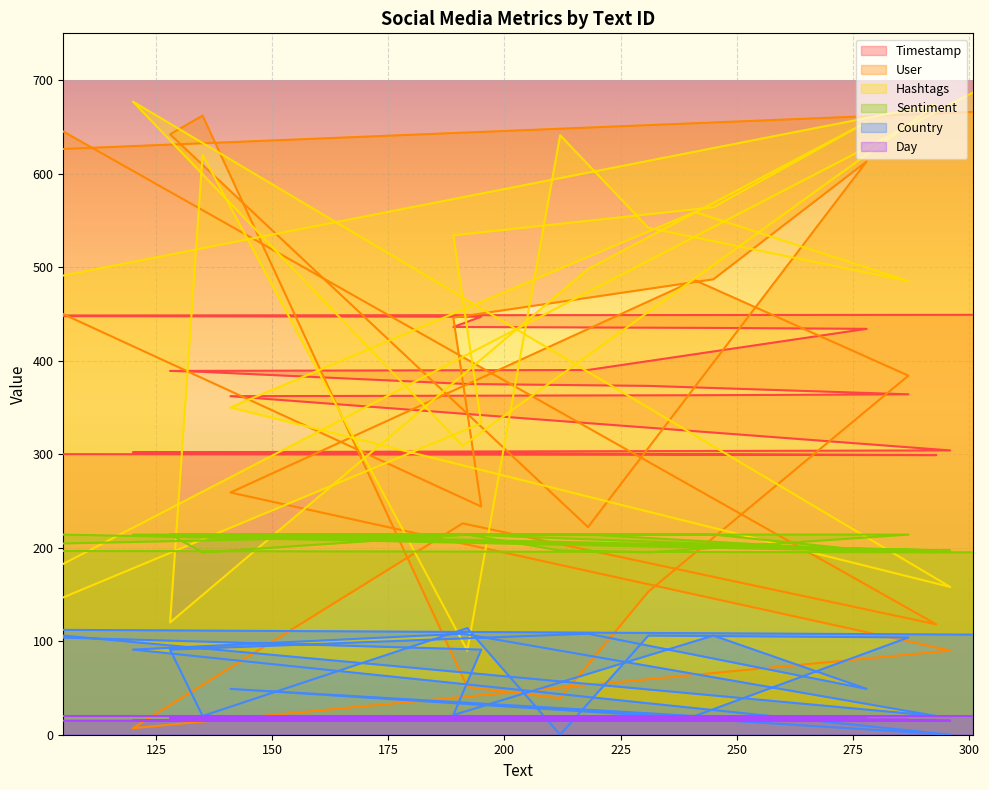

How many positive values does the Country series have?

18